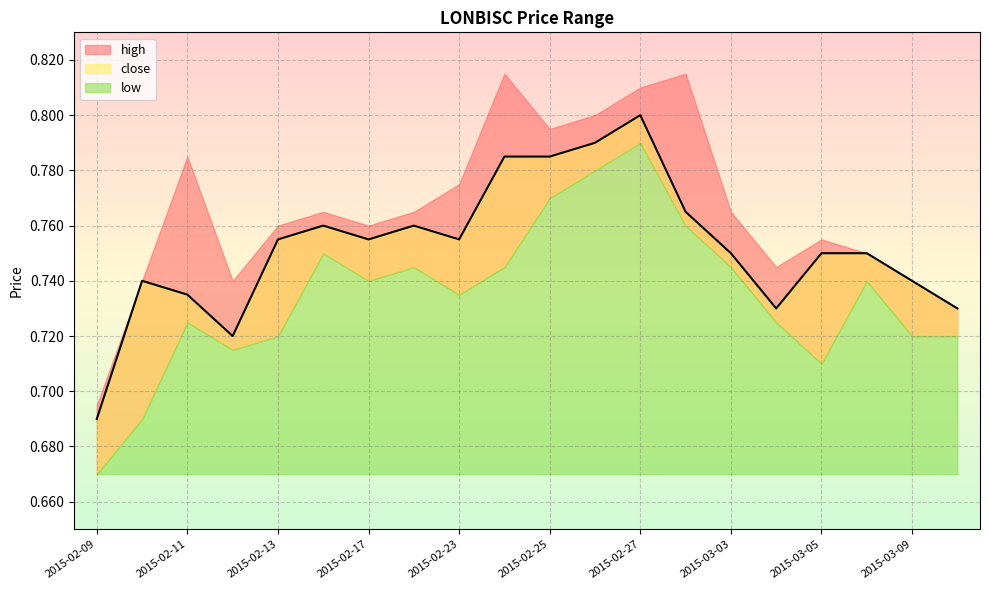

The value of close at 2015-03-10 is 0.4. True or false?

False